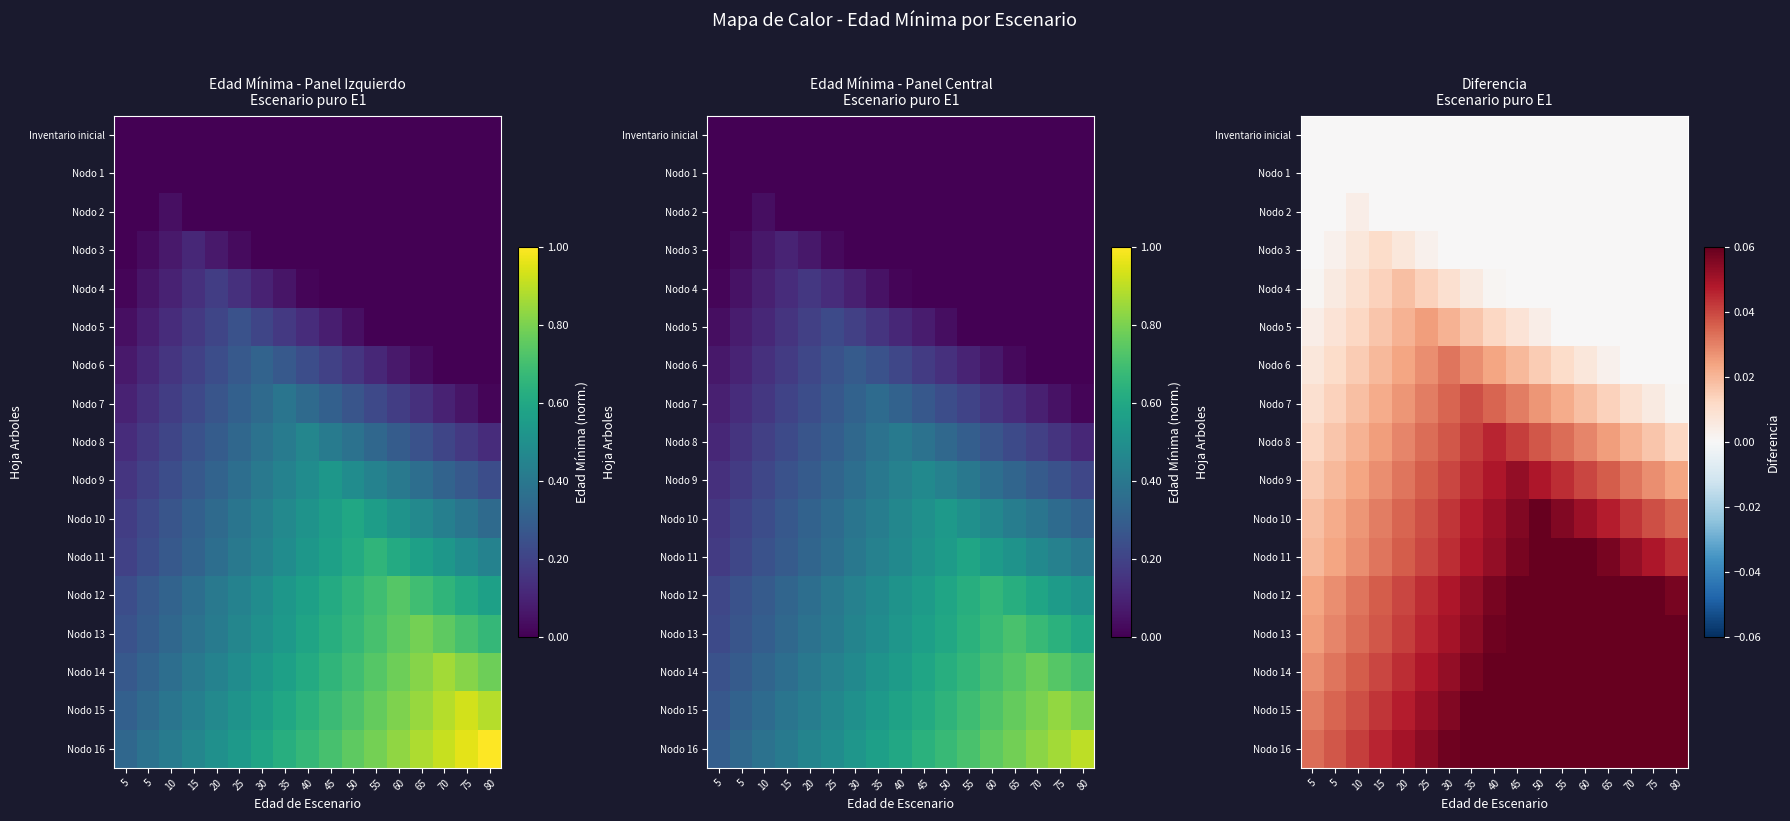

List the series in order of their peak value, lowest first.

Inventario inicial, Nodo 1, Nodo 2, Nodo 3, Nodo 4, Nodo 5, Nodo 6, Nodo 7, Nodo 8, Nodo 9, Nodo 10, Nodo 11, Nodo 12, Nodo 13, Nodo 14, Nodo 15, Nodo 16